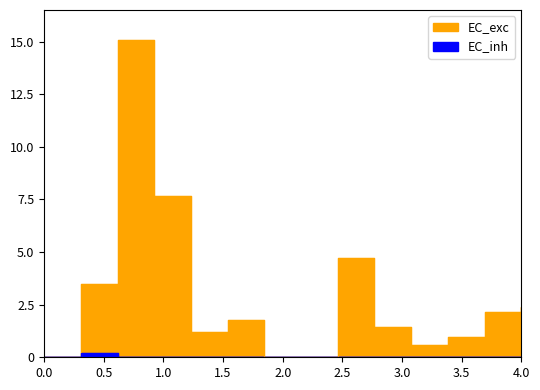

Rank the categories by value from lowest to highest.

1, 3, 4, 5, 6, 7, 8, 9, 10, 11, 12, 13, 14, 2